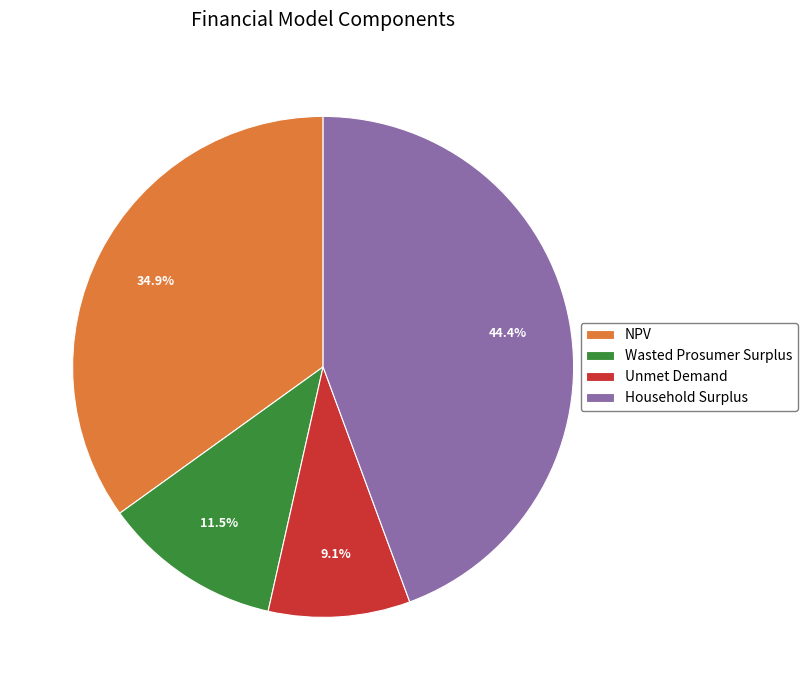

Does Household Surplus represent more than half of the total?

No